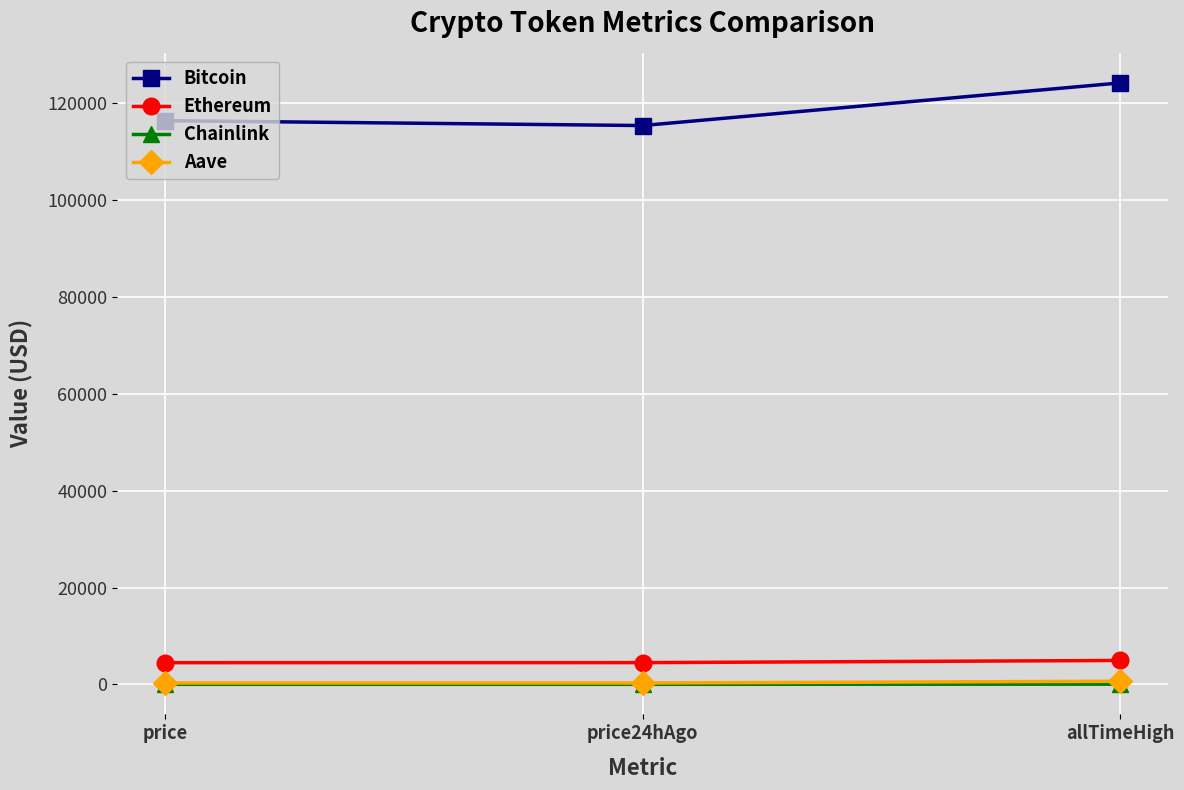

Which category has the highest value across all series?

allTimeHigh